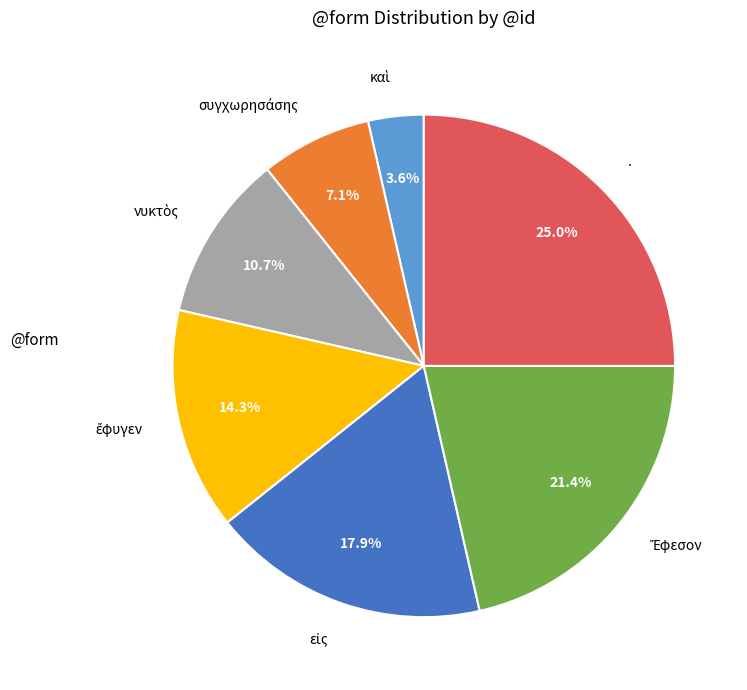

Which slice is the largest?

.